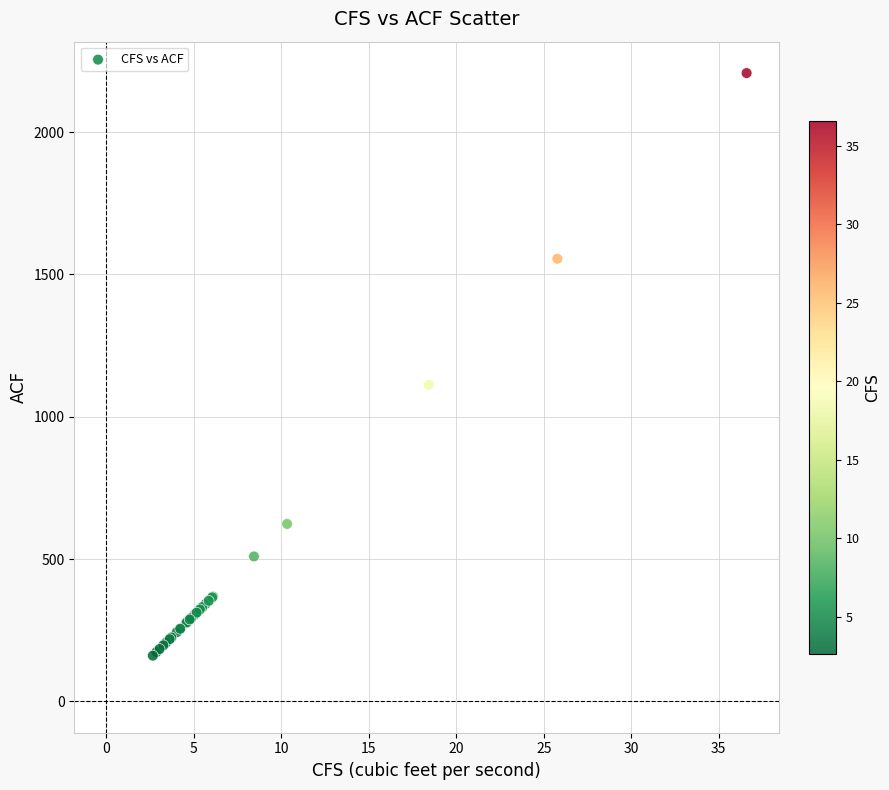

What Y value in the scatter plot is closest to 1184?

1112.4